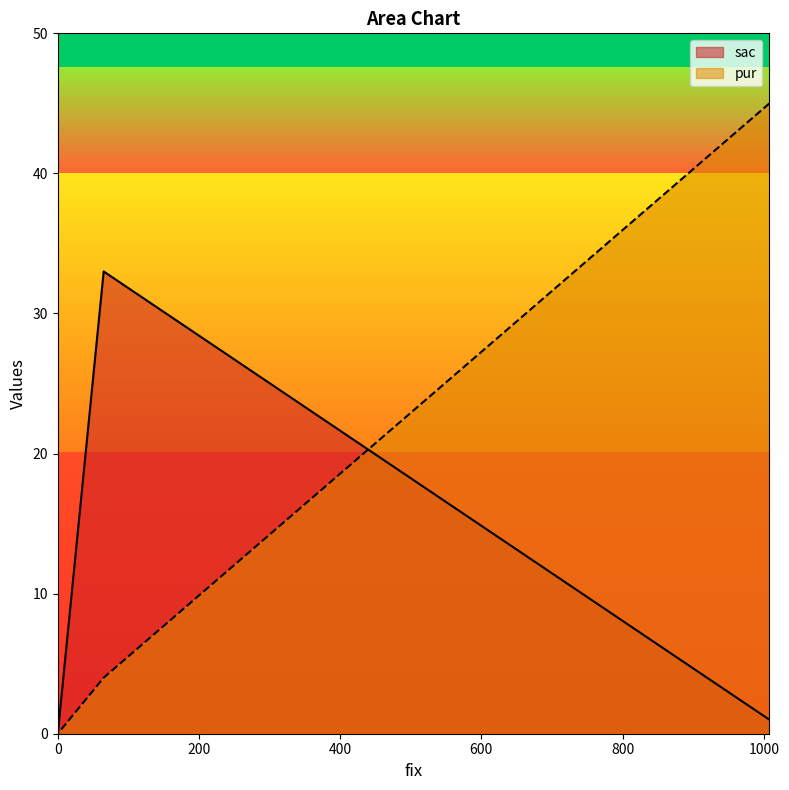

At 1008, list the series in order from smallest to largest.

sac, pur